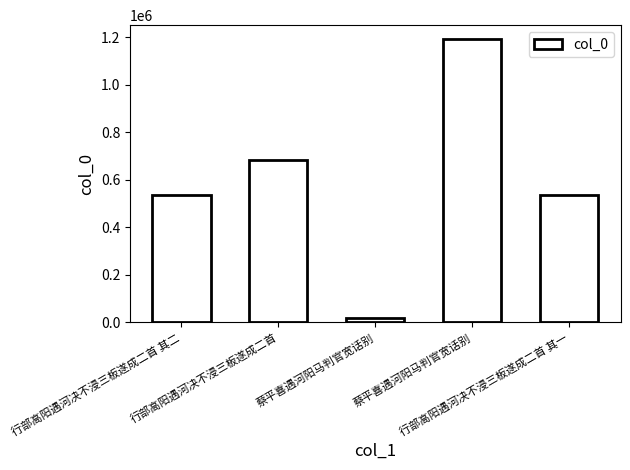

Is it true that the value at 行部高阳遇河决不浸三板遂成二首 其一 is 538459?

True